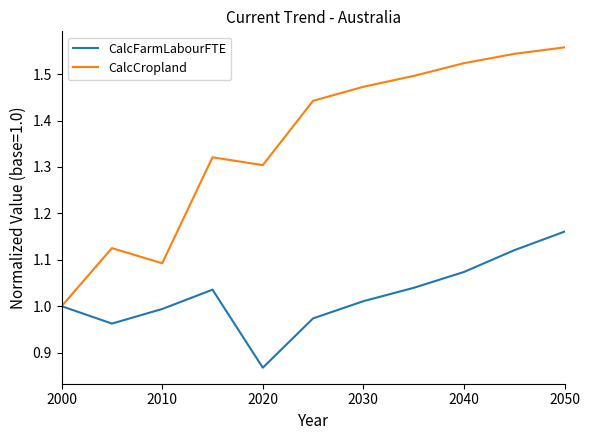

What are all the series names shown in the legend?

CalcFarmLabourFTE, CalcCropland